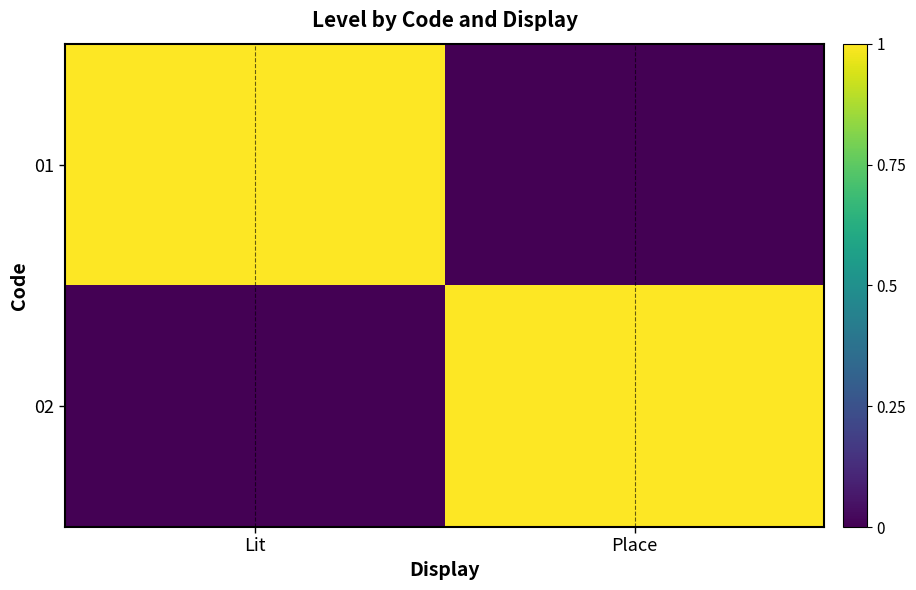

Reading left to right, list all the values displayed in this chart.

01: Lit=1	Place=0
02: Lit=0	Place=1